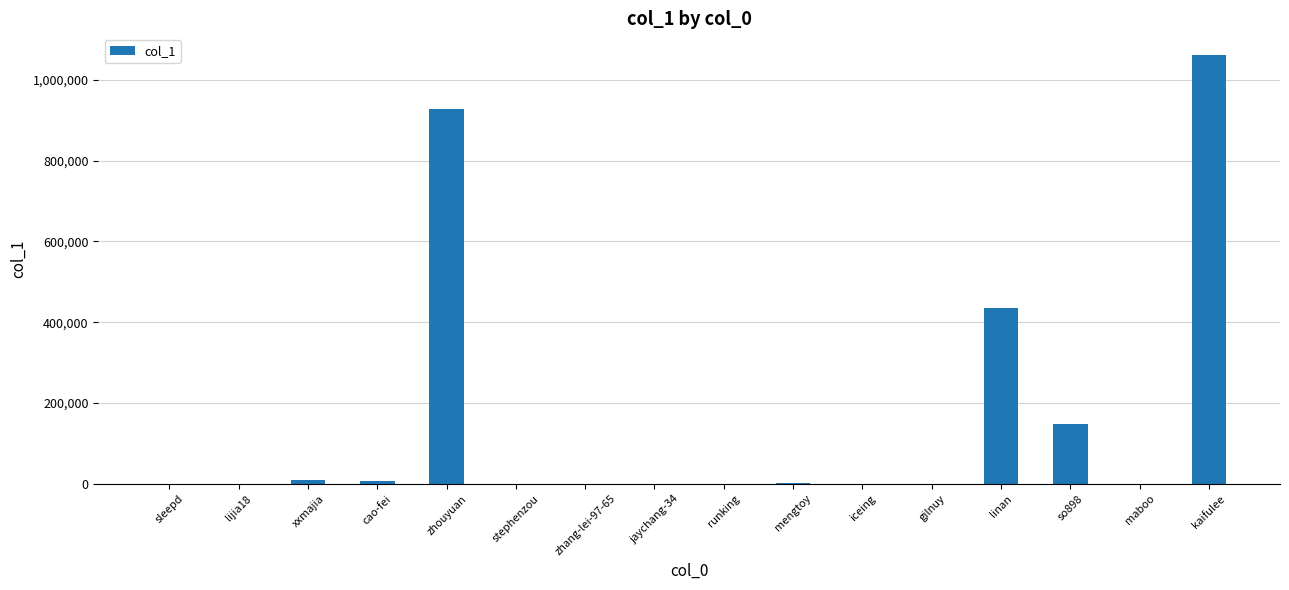

At which label does the data first exceed 912?

xxmajia